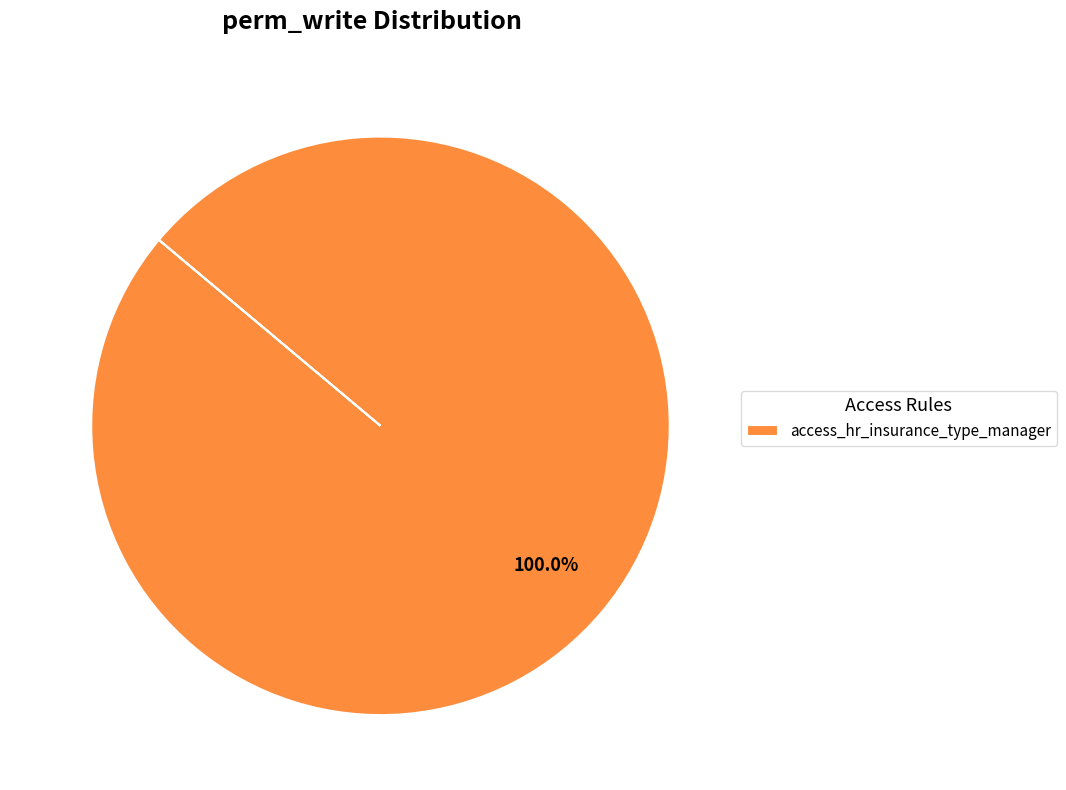

Is there a majority slice in this chart?

Yes